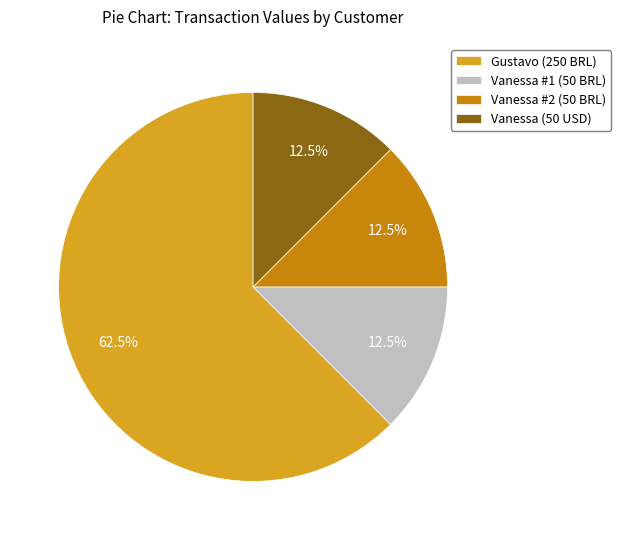

To the nearest percent, what is the average slice percentage?

25%